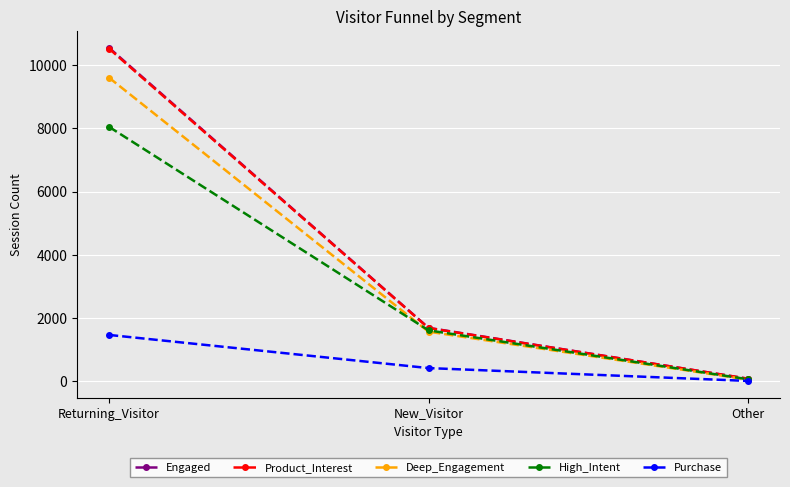

How many data points does each series have?

3